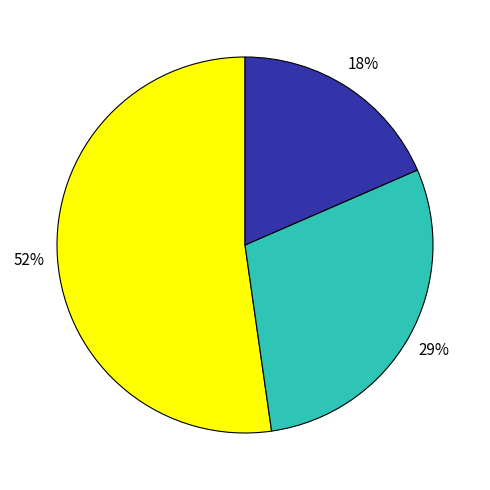

Does any single category account for the majority?

Yes